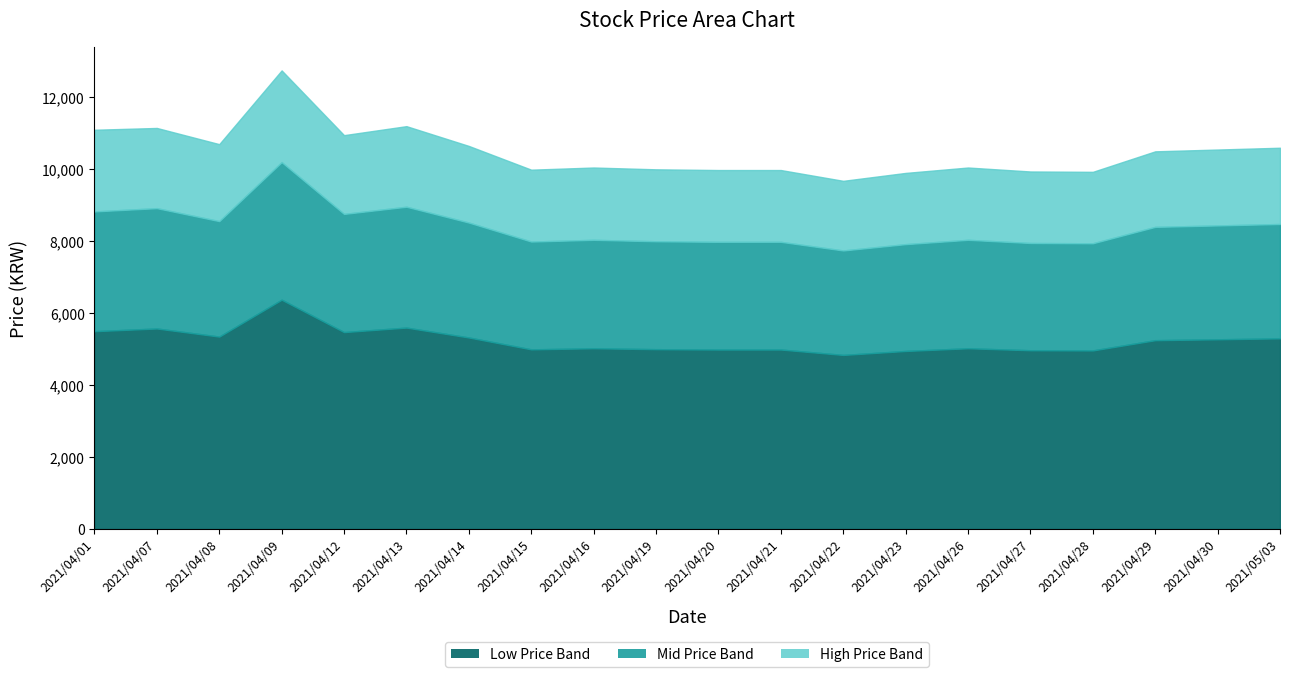

At which category is the sum across all series the highest?

2021/04/09